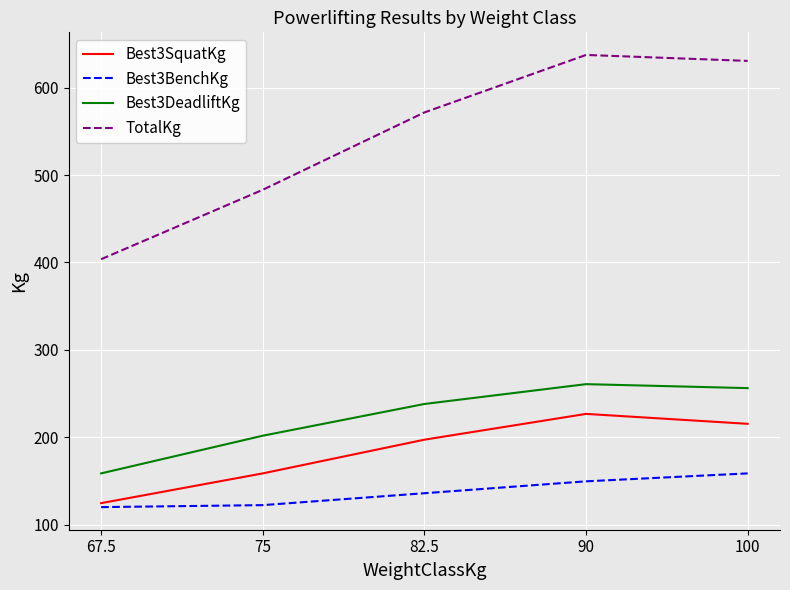

The value of Best3SquatKg at 90 is 63.9. True or false?

False